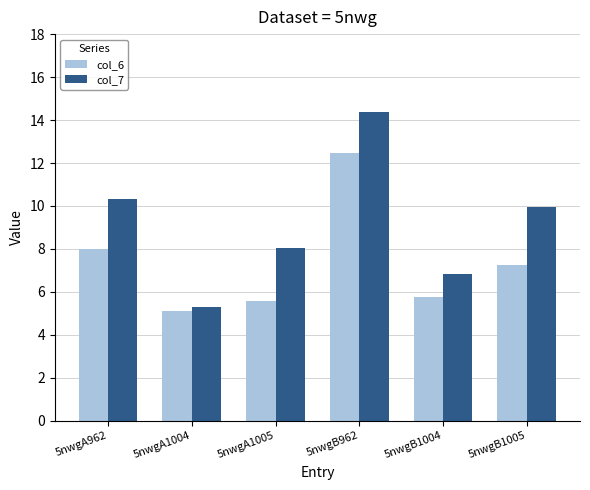

Count the number of categories in the chart.

6